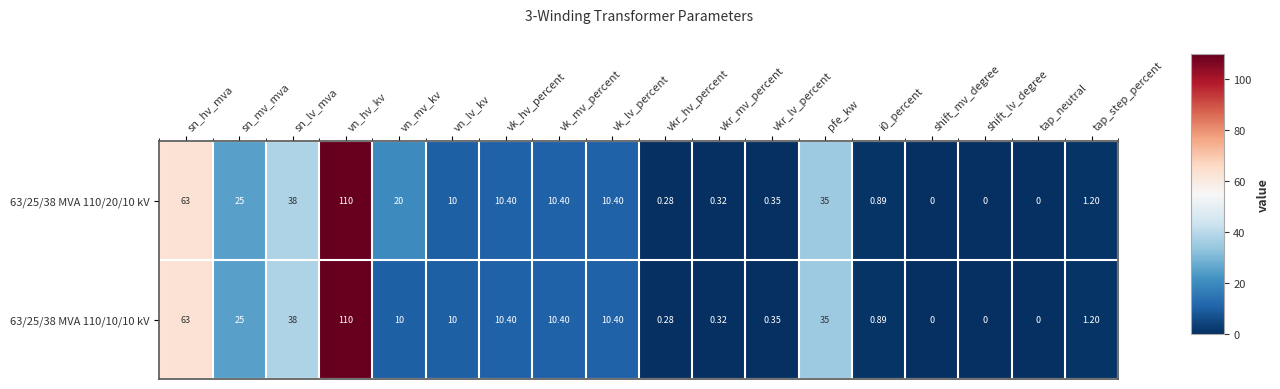

At which category is the sum across all series the highest?

vn_hv_kv